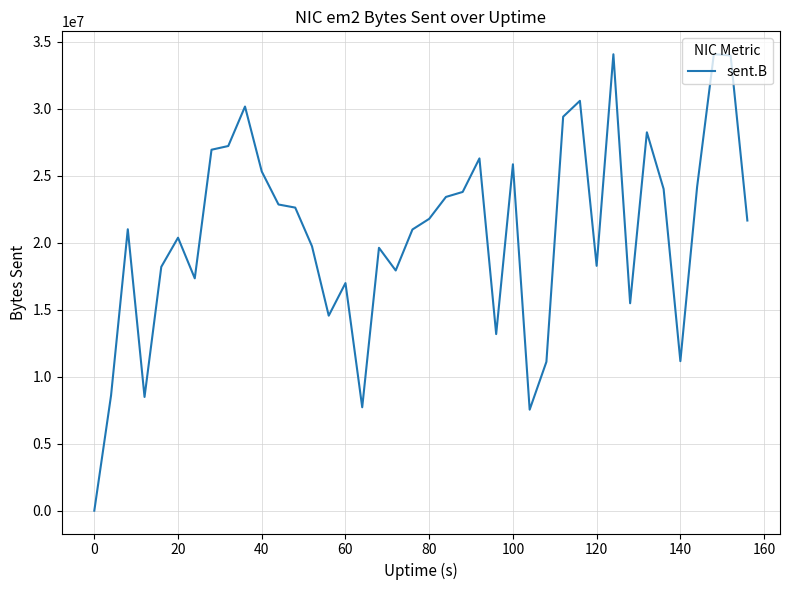

What is the greatest value displayed?

34089864